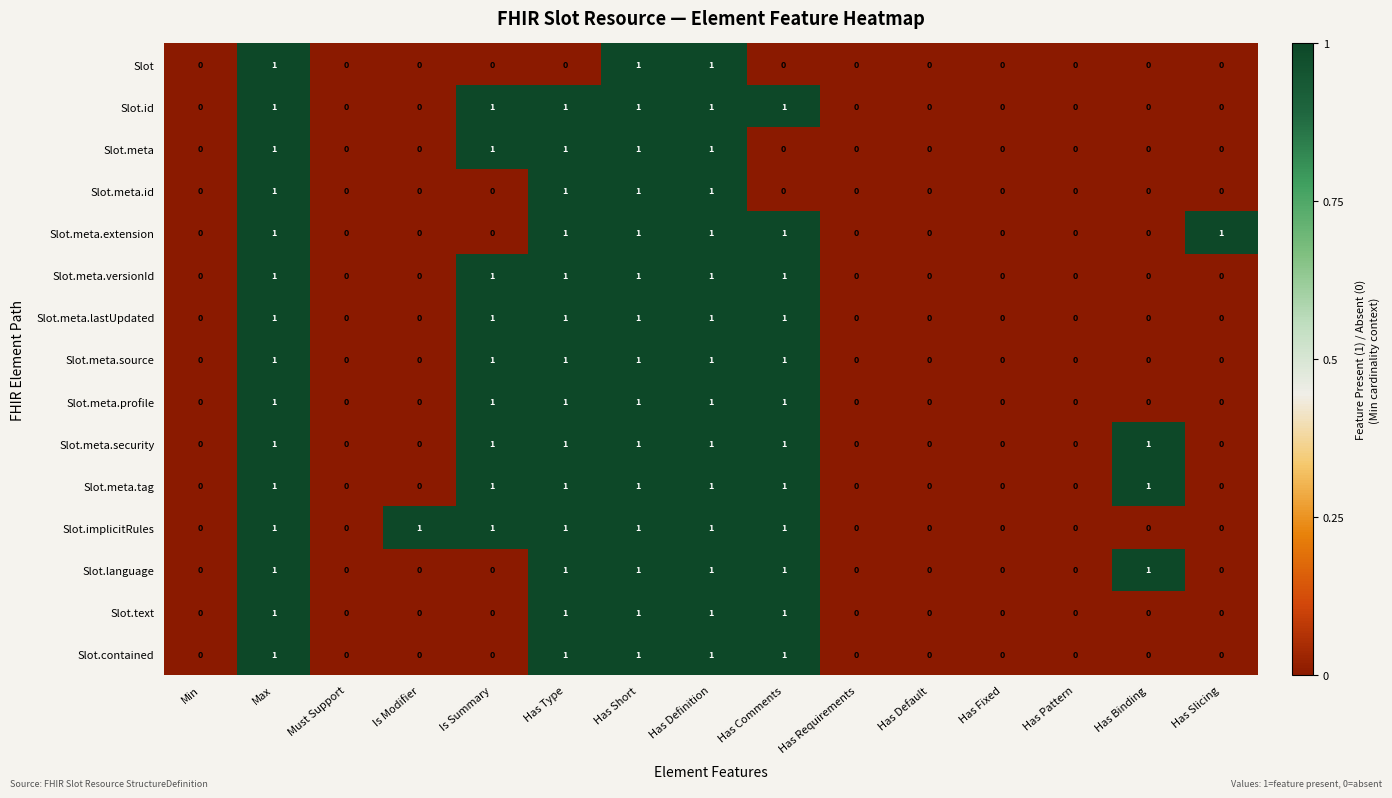

How many Slot values are between 0 and 1?

15